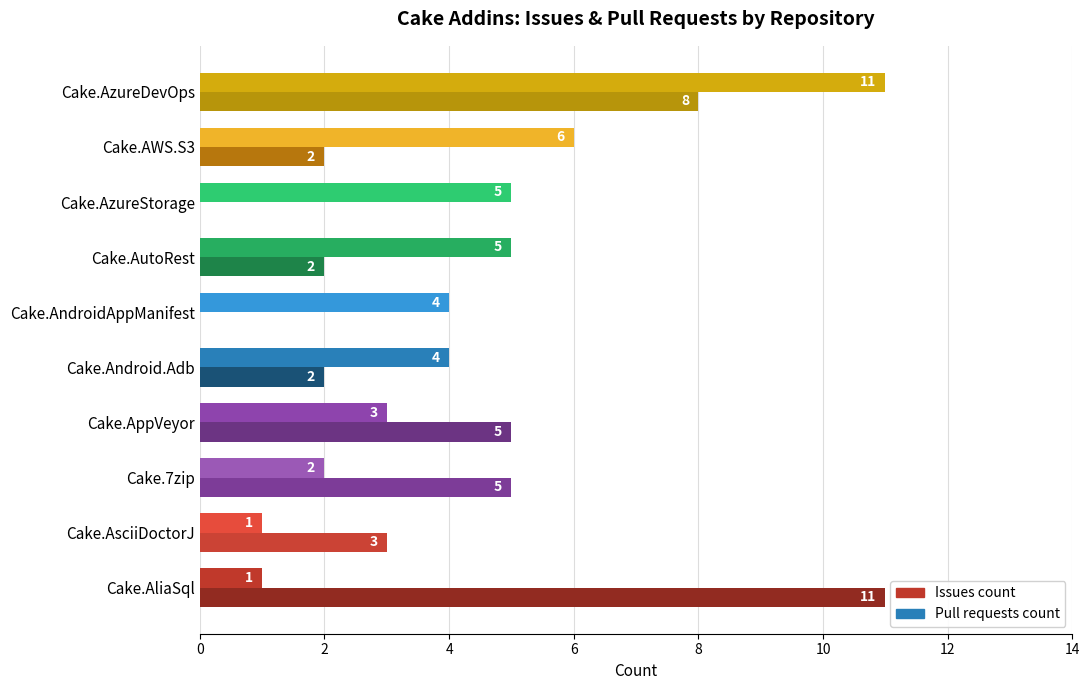

The value of Pull requests count at Cake.7zip is 5. True or false?

True